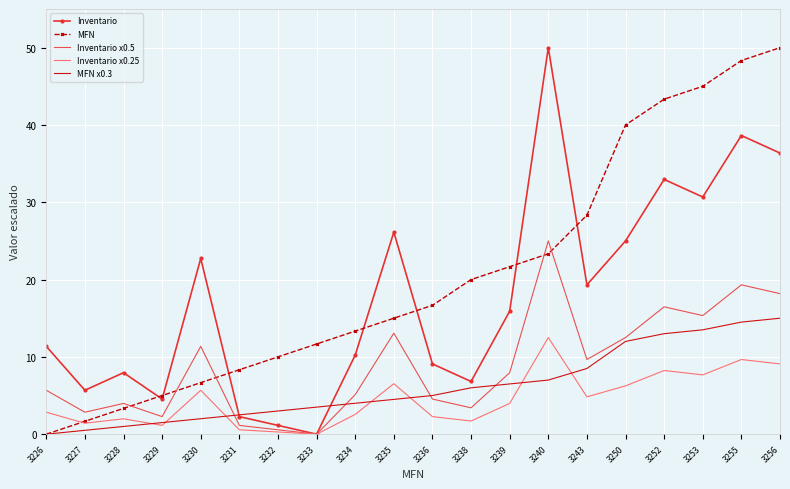

At how many categories does at least one series exceed 39?

6